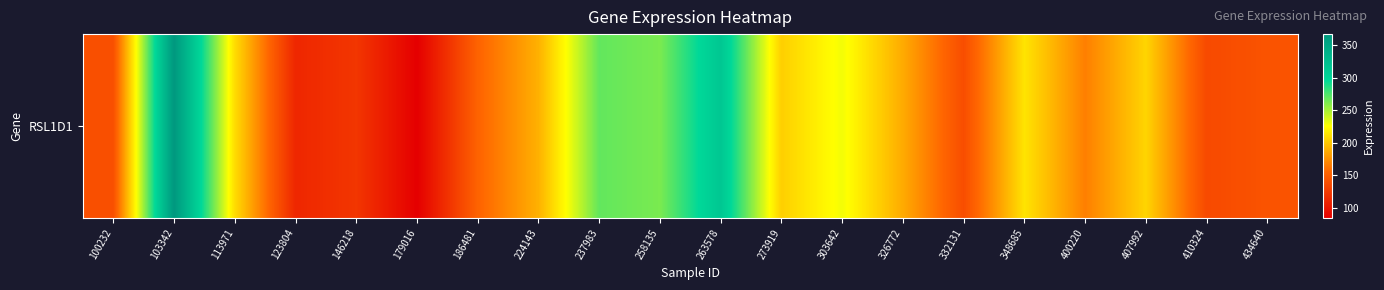

The chart shows a value of 269.1 at 237983. True or false?

True